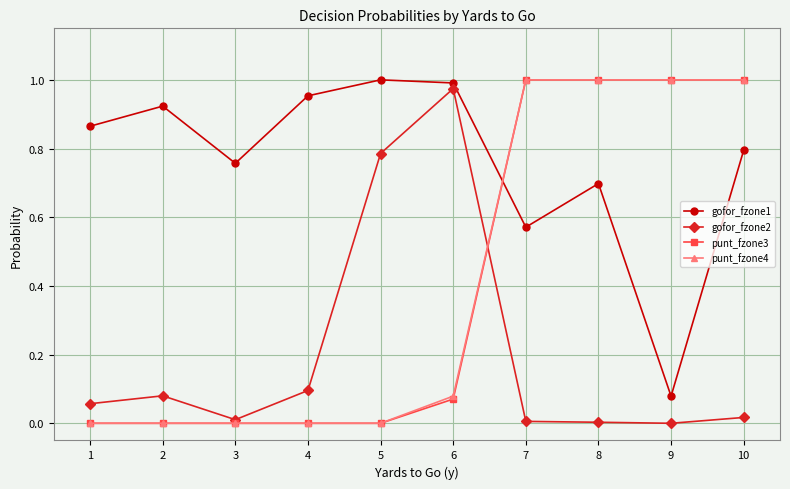

Between 1 and 6, which series saw the biggest shift?

gofor_fzone2